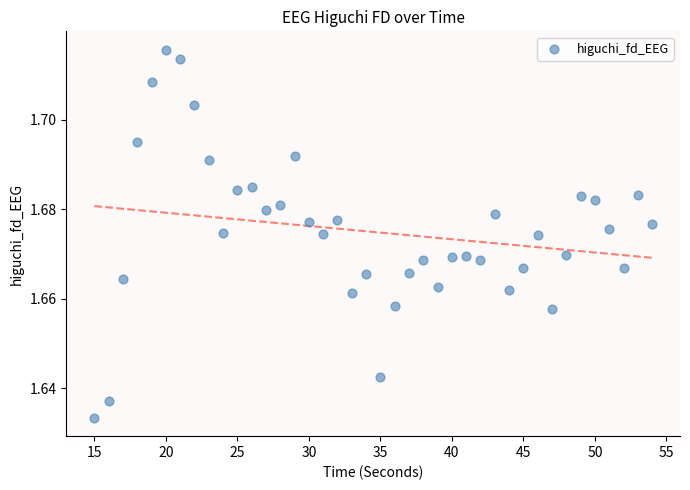

What is the range of X values (max minus min)?

39.0